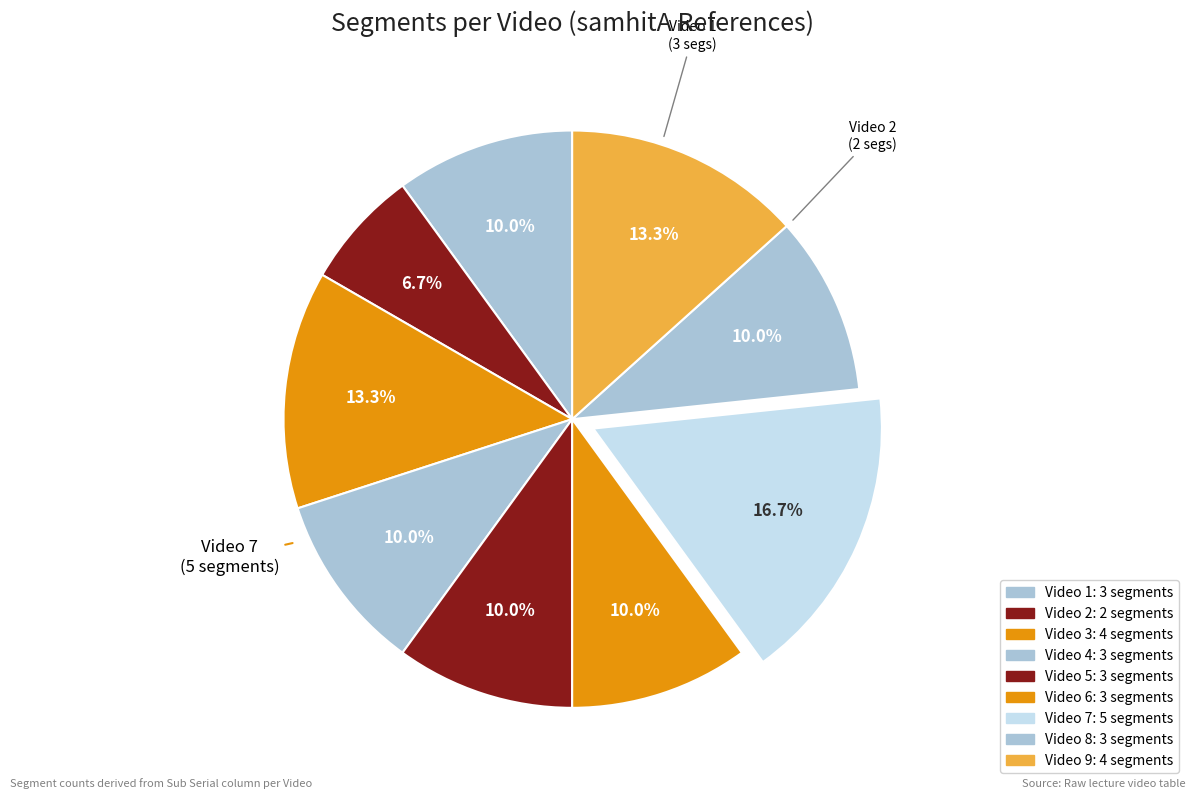

What is the total percentage of Video 9 and Video 8?

23.3%